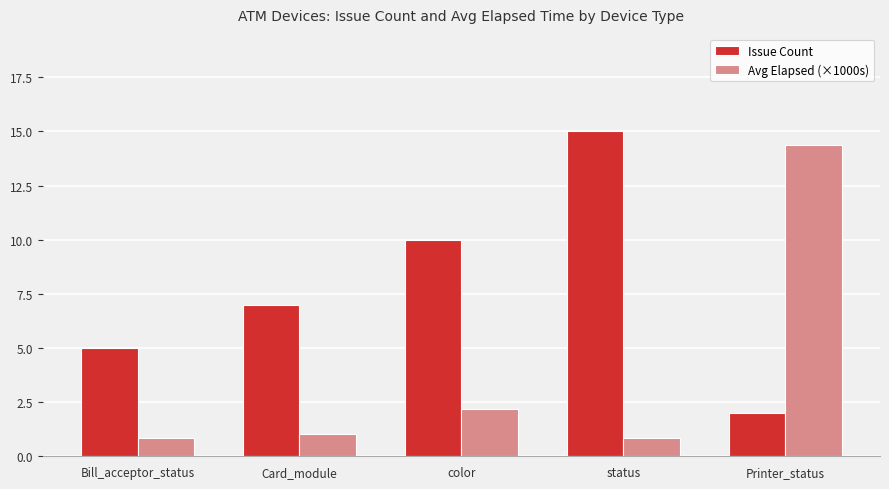

What is the sum of the Issue Count values at status and color?

25.0